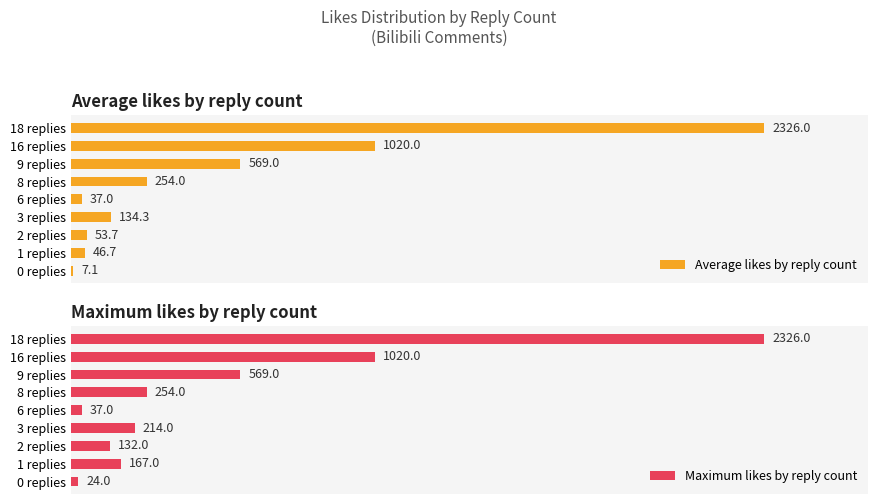

What are all the series names shown in the legend?

Average likes by reply count, Maximum likes by reply count